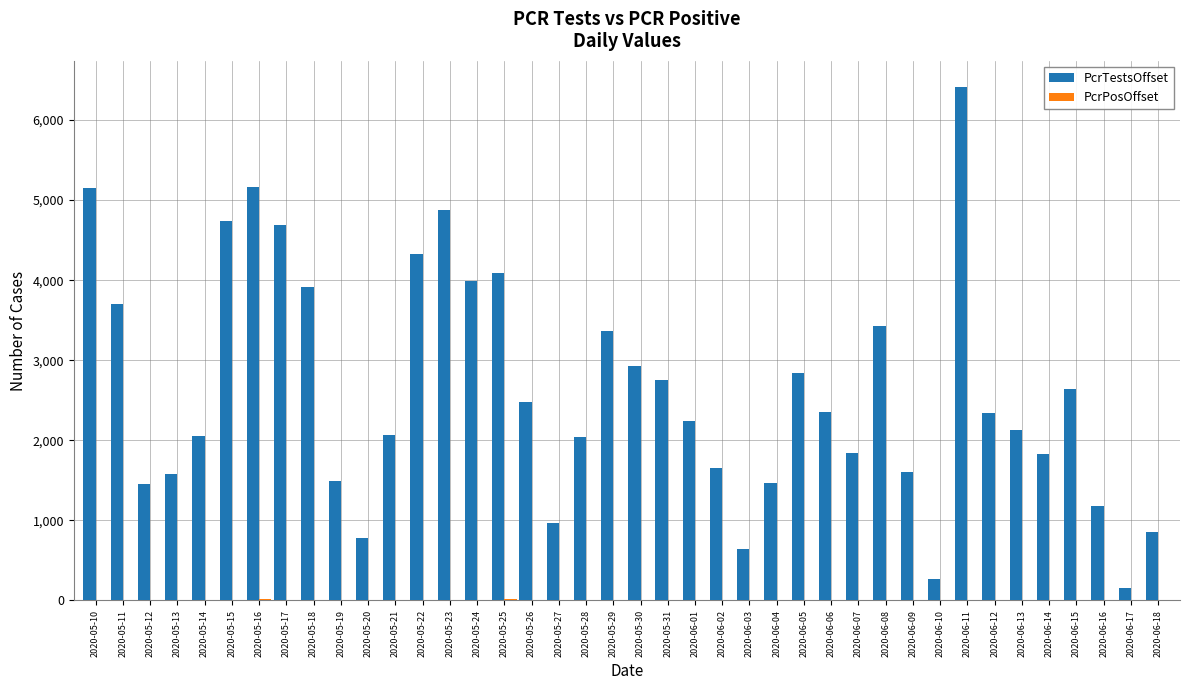

How many distinct data groups are displayed?

2